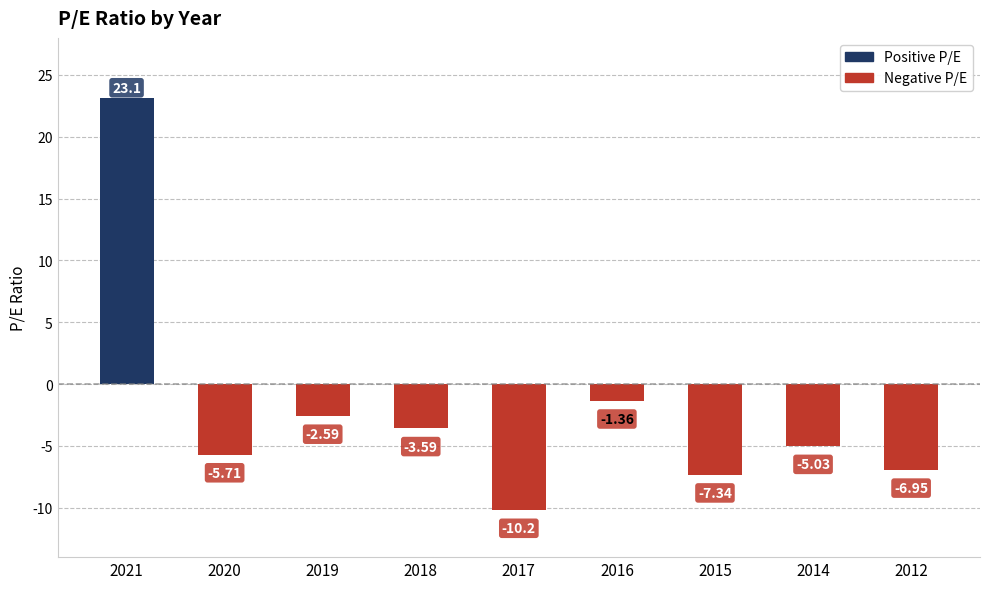

The value at 2018 is -0.7. True or false?

False